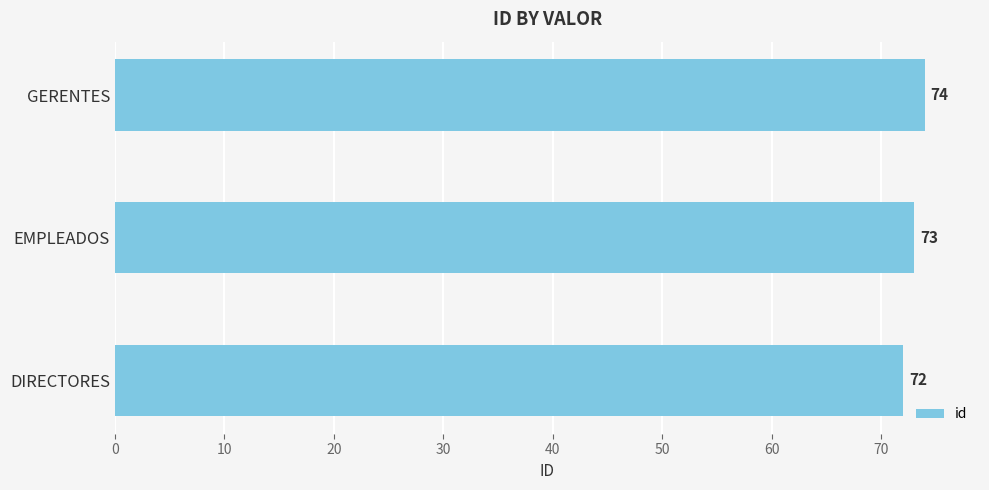

Count the values in the range 72 to 74.

3